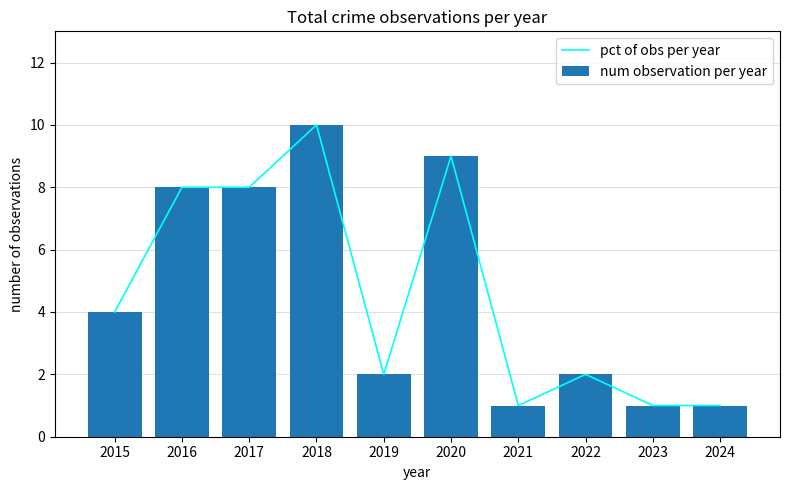

Reading left to right, extract all data points from this chart.

pct of obs per year: 2015=4	2016=8	2017=8	2018=10	2019=2	2020=9	2021=1	2022=2	2023=1	2024=1
num observation per year: 2015=4	2016=8	2017=8	2018=10	2019=2	2020=9	2021=1	2022=2	2023=1	2024=1